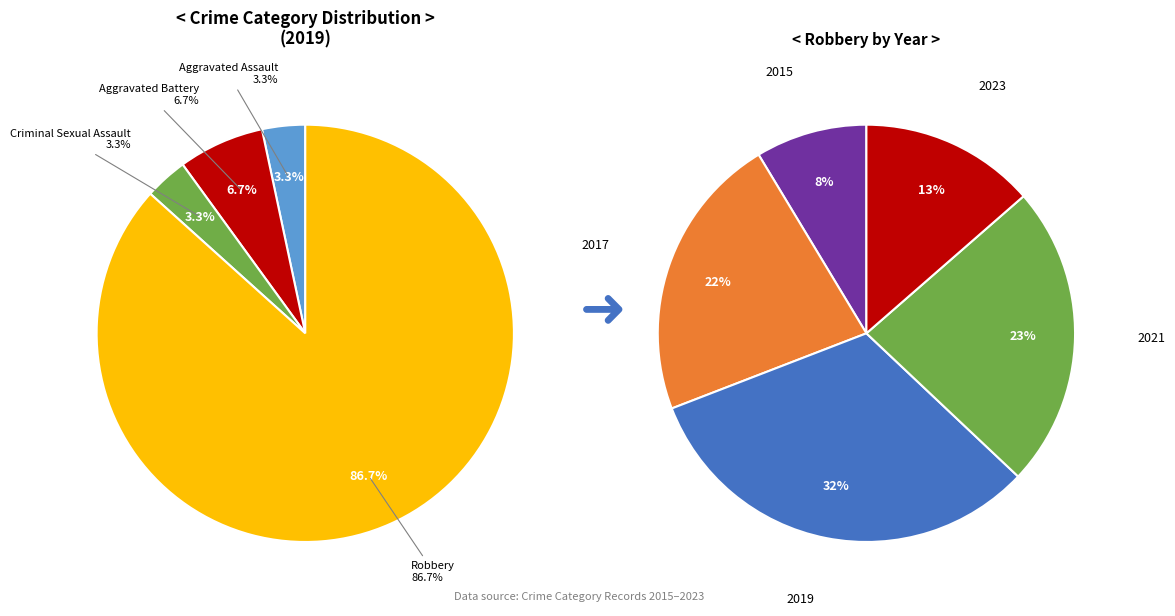

The Aggravated Assault slice represents 3% of the pie. True or false?

True